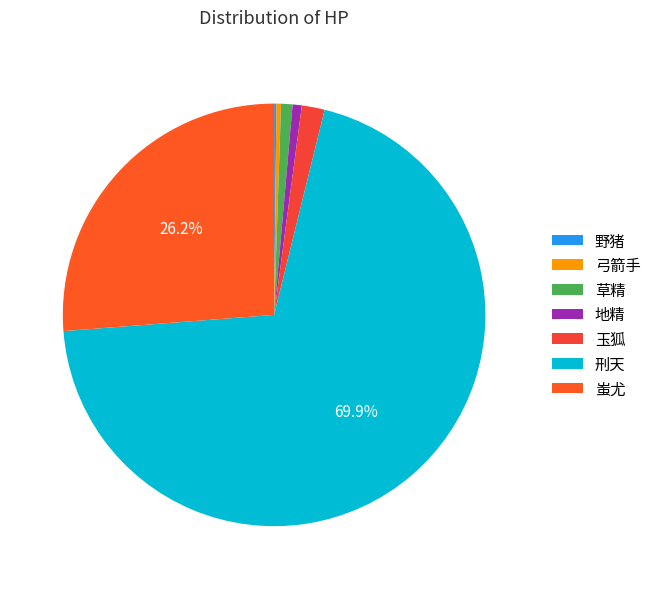

Count the number of slices in the pie.

7